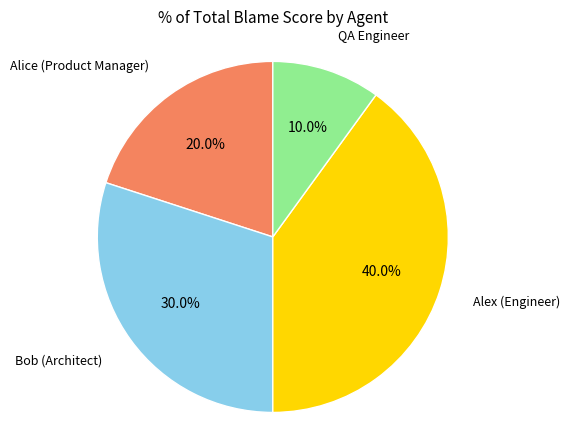

Is there a majority slice in this chart?

No